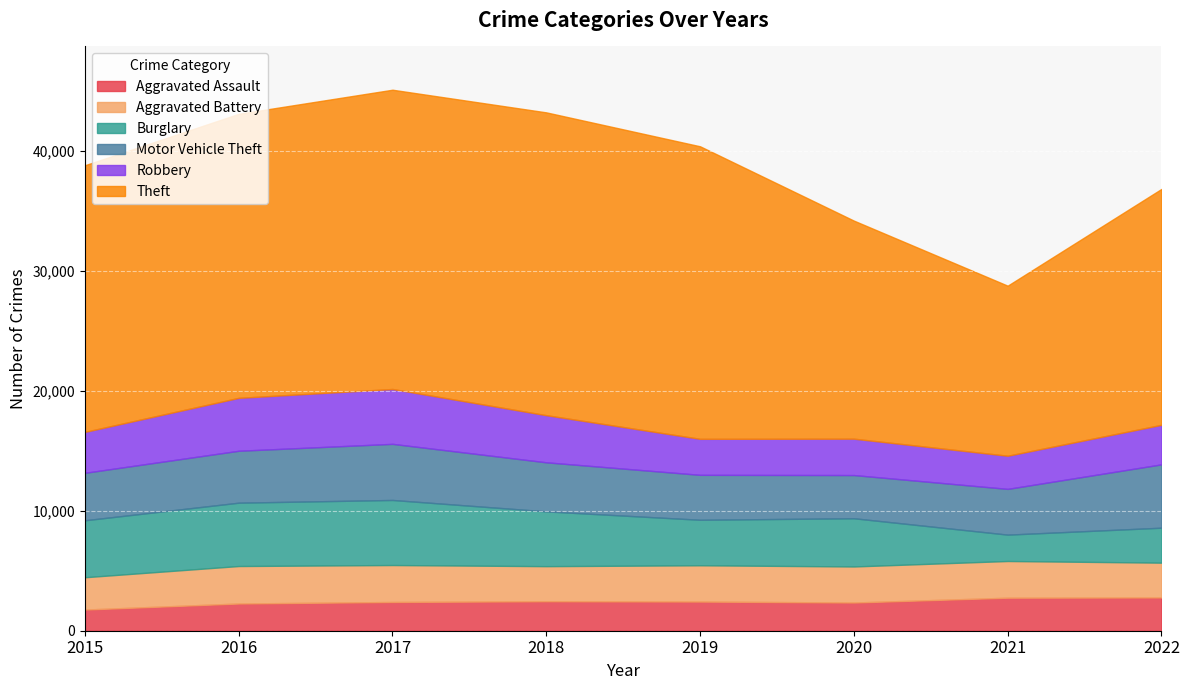

Reading left to right, list all the values displayed in this chart.

Aggravated Assault: 1764	2268	2395	2457	2430	2351	2751	2772
Aggravated Battery: 2692	3122	3078	2922	3023	3002	3058	2899
Burglary: 4747	5279	5422	4566	3792	4019	2198	2913
Motor Vehicle Theft: 3955	4325	4675	4087	3743	3598	3810	5278
Robbery: 3410	4410	4572	3927	3001	3032	2763	3295
Theft: 22217	23665	24935	25231	24375	18169	14169	19654